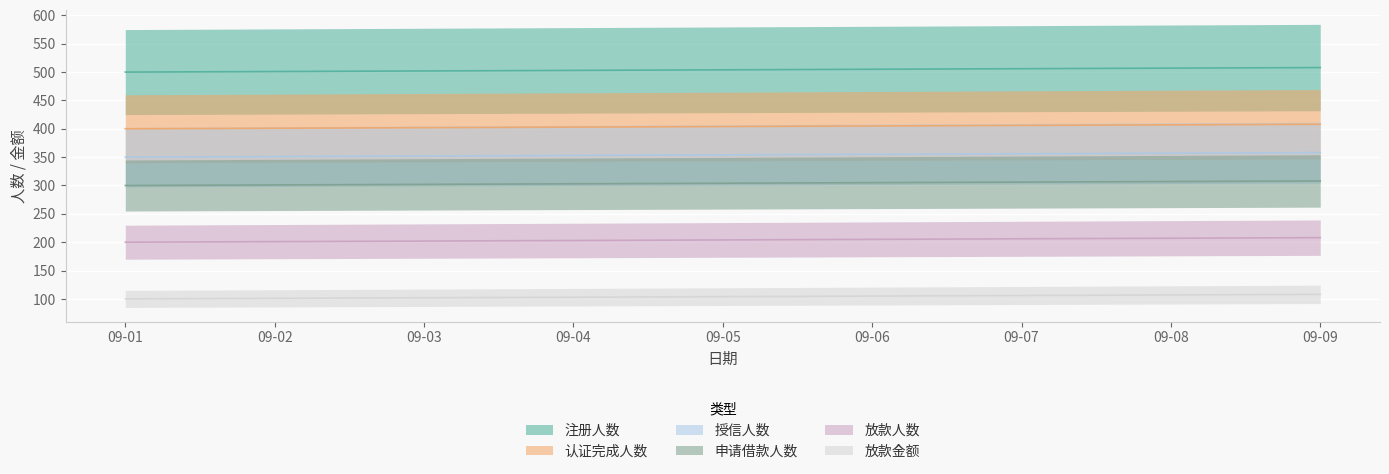

True or false: 放款人数 and 放款金额 intersect in this chart.

False